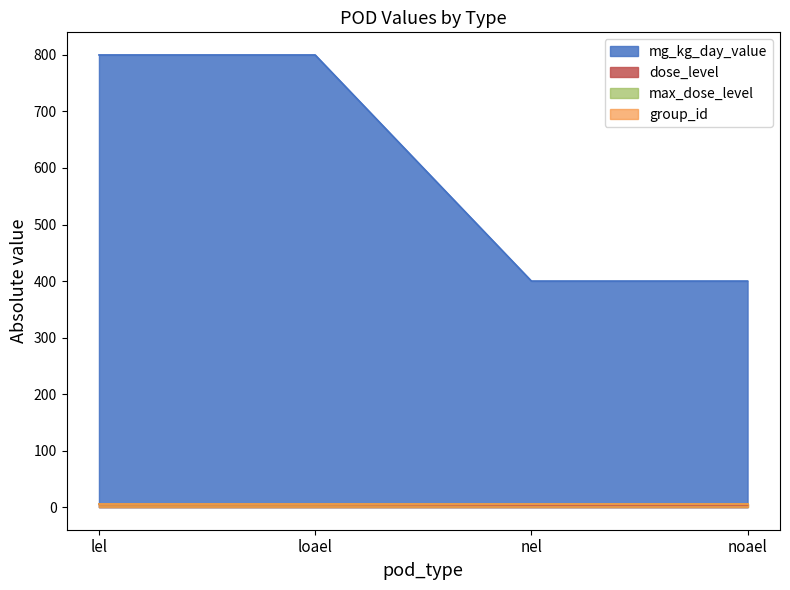

The mg_kg_day_value series shows 605 at noael. True or false?

False